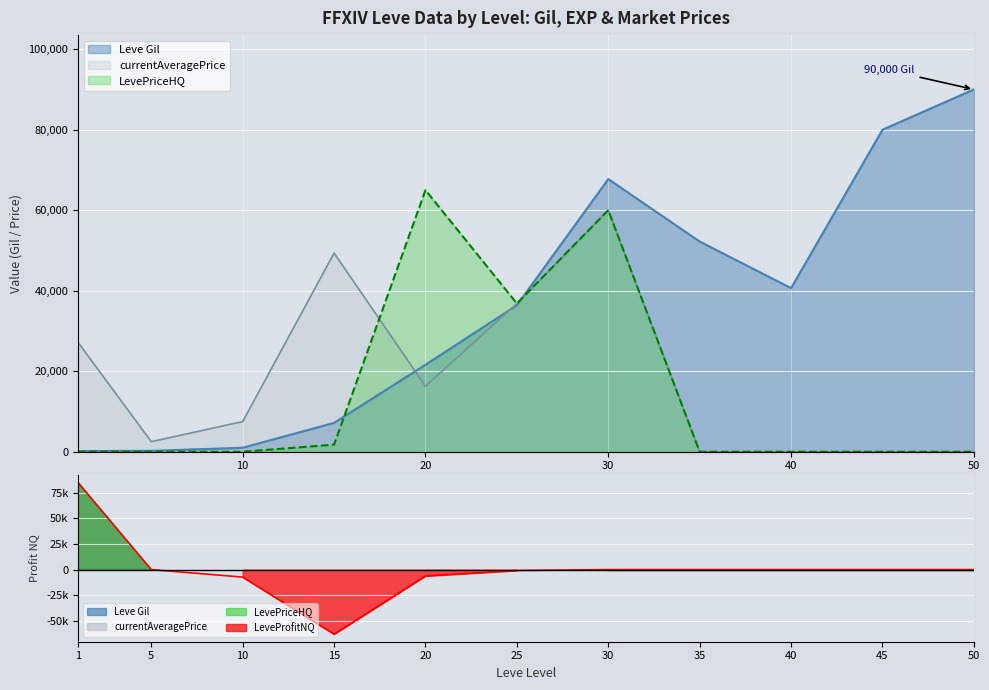

Where does the LeveProfitNQ series first go above 0?

1